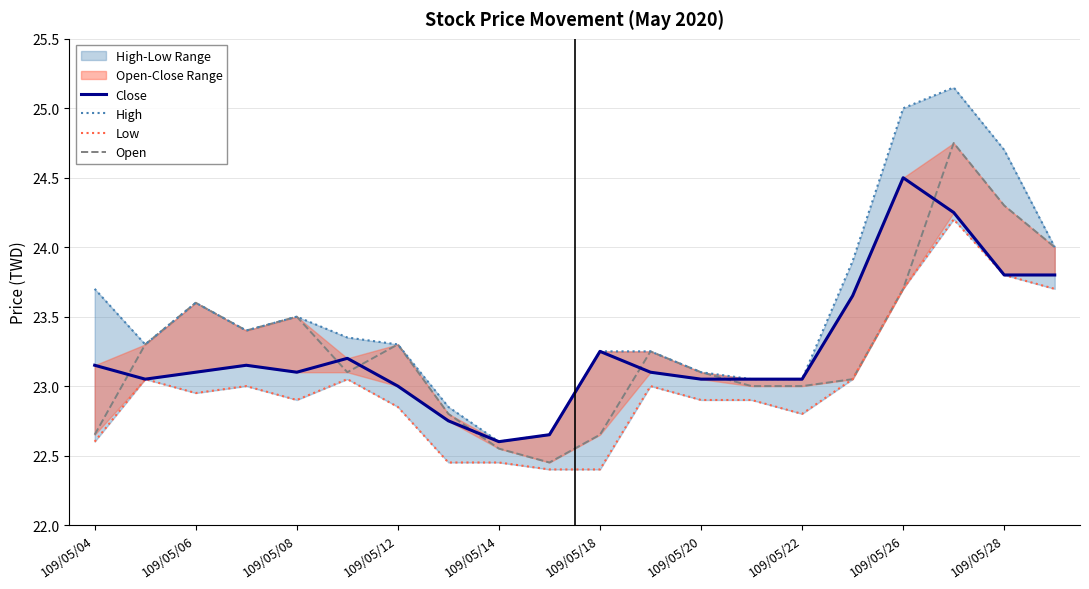

The value of Close at 109/05/04 is 23.1. True or false?

True